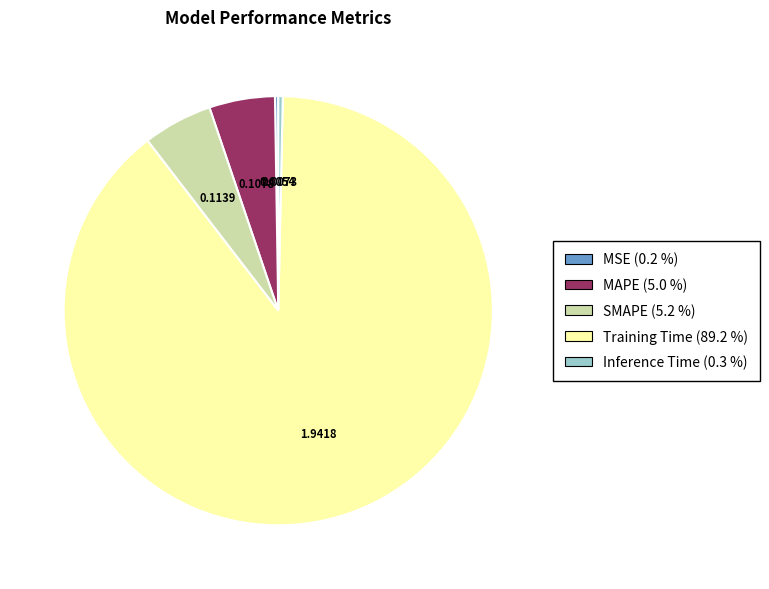

Is Inference Time the majority of the pie?

No